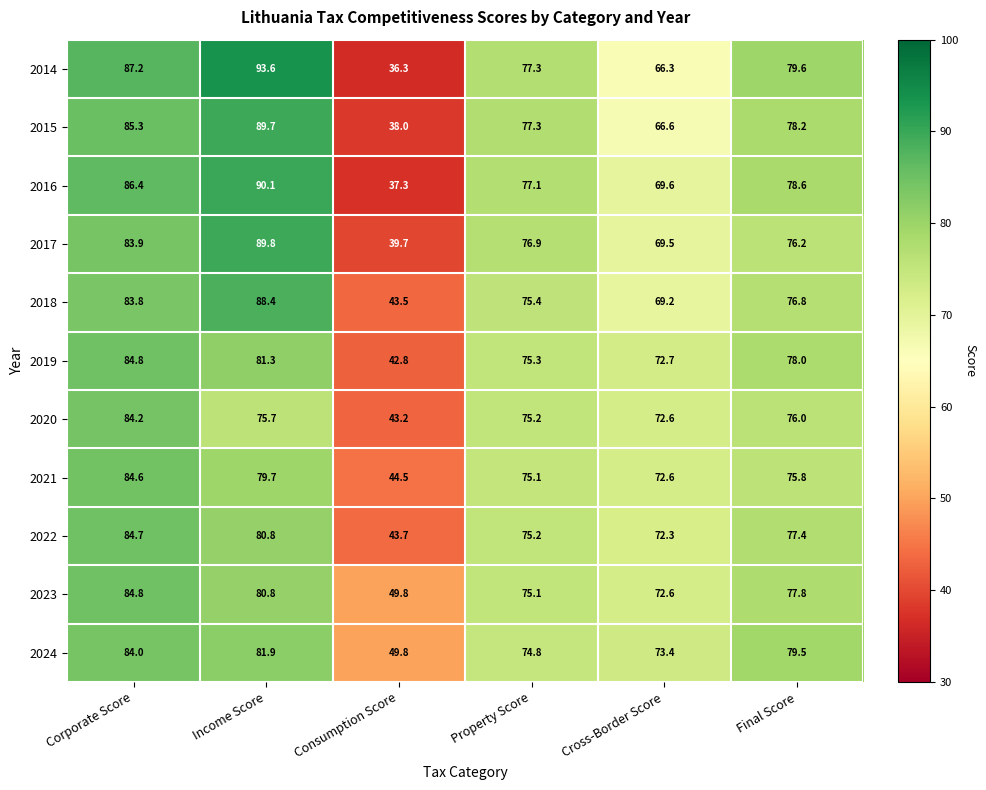

What is the sum of the 2024 values at Property Score and Corporate Score?

158.8